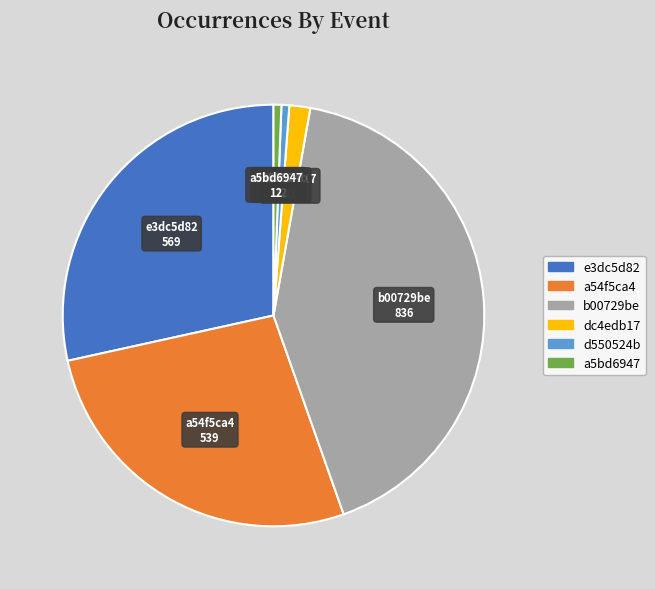

Is e3dc5d82 the majority of the pie?

No